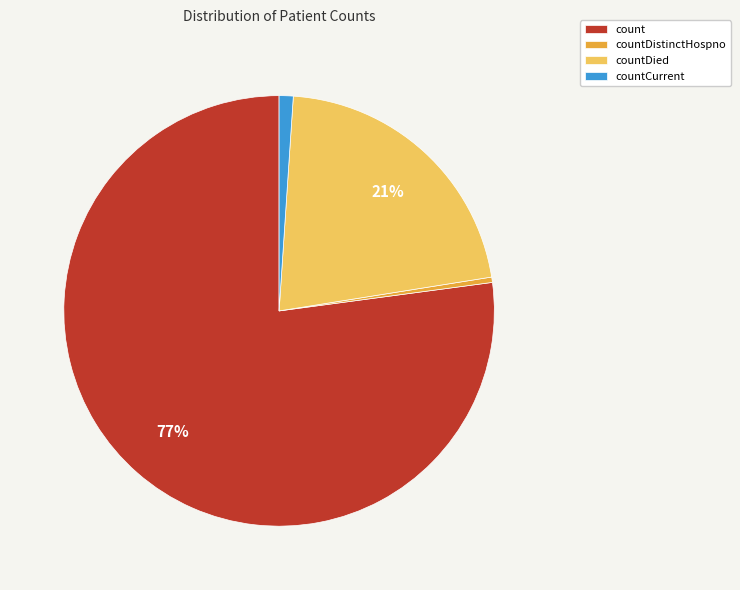

Between countDied and countDistinctHospno, which is larger?

countDied